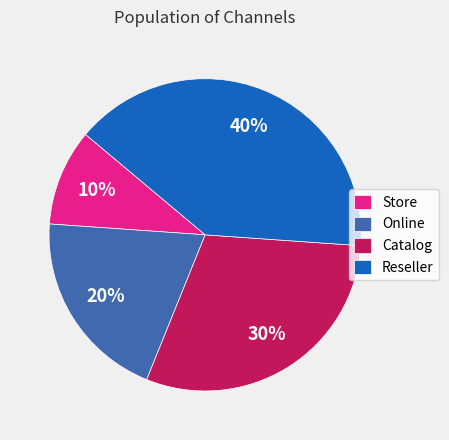

Which category has the smallest portion of the pie?

Store